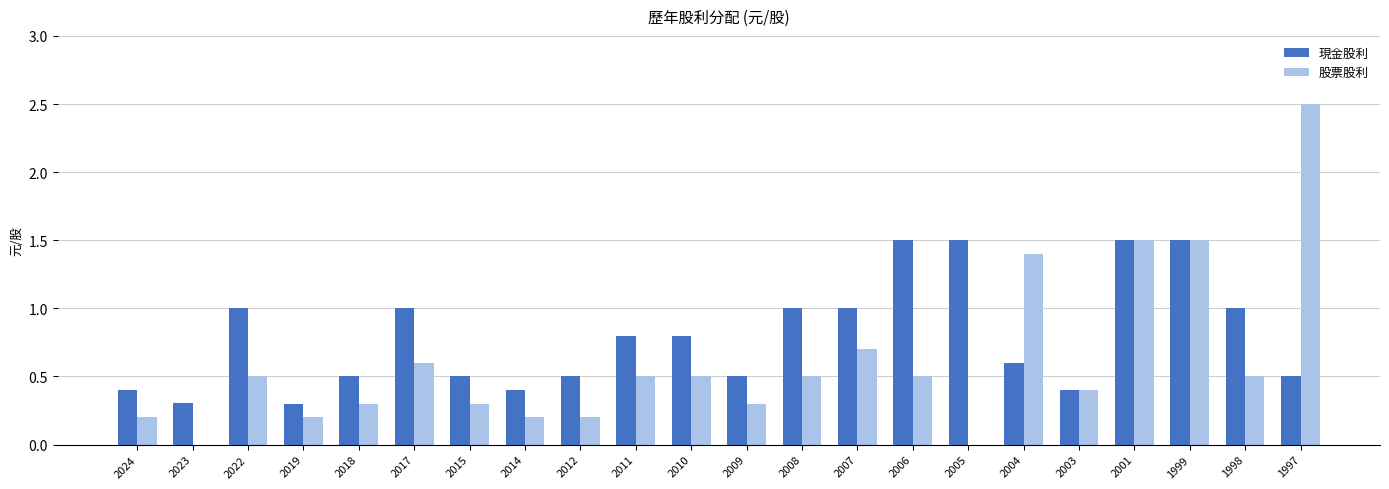

True or false: 股票股利 has a value of 0.7 at 2008.

False